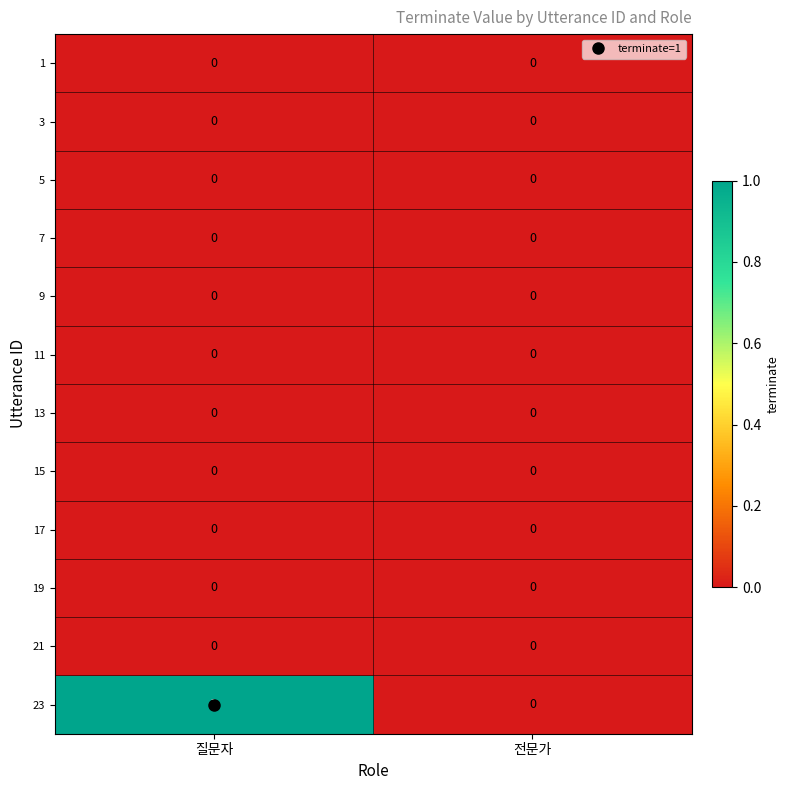

Between 질문자 and 전문가, which series saw the biggest shift?

23